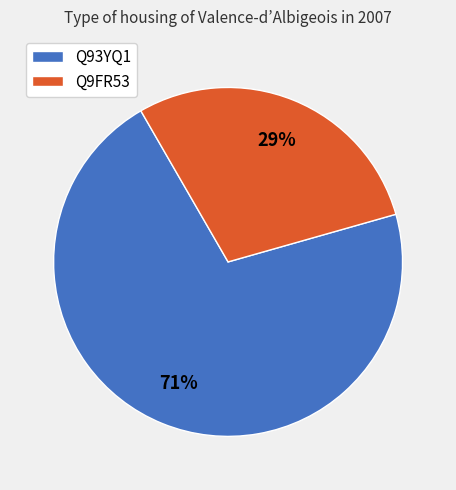

Between Q9FR53 and Q93YQ1, which is larger?

Q93YQ1